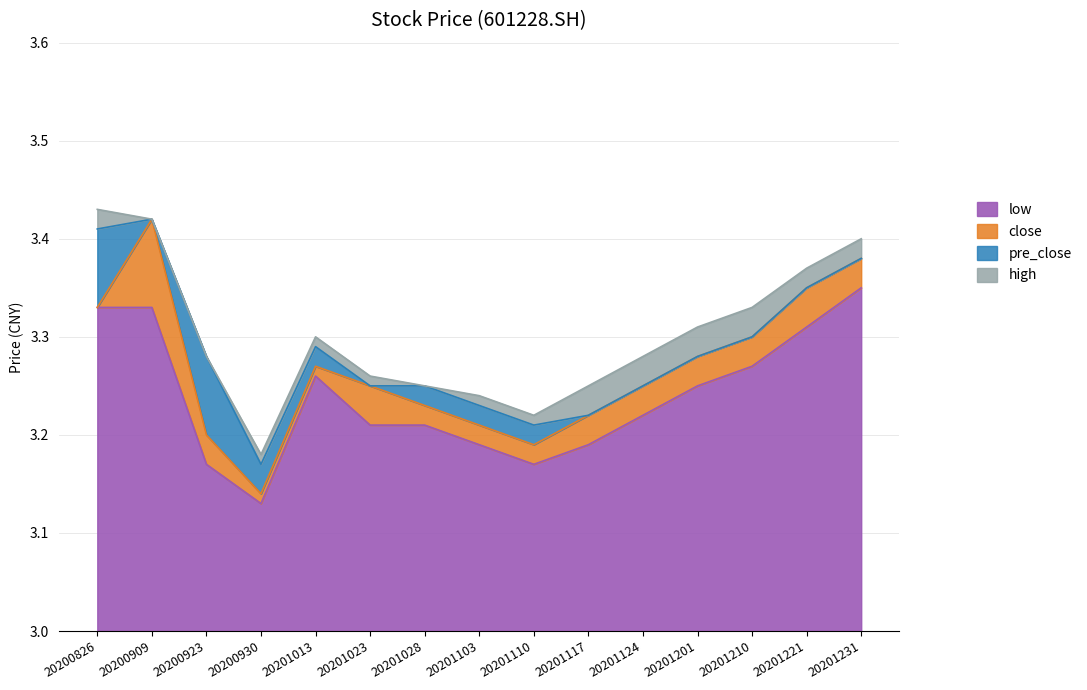

Count the high values in the range 3 to 4.

15